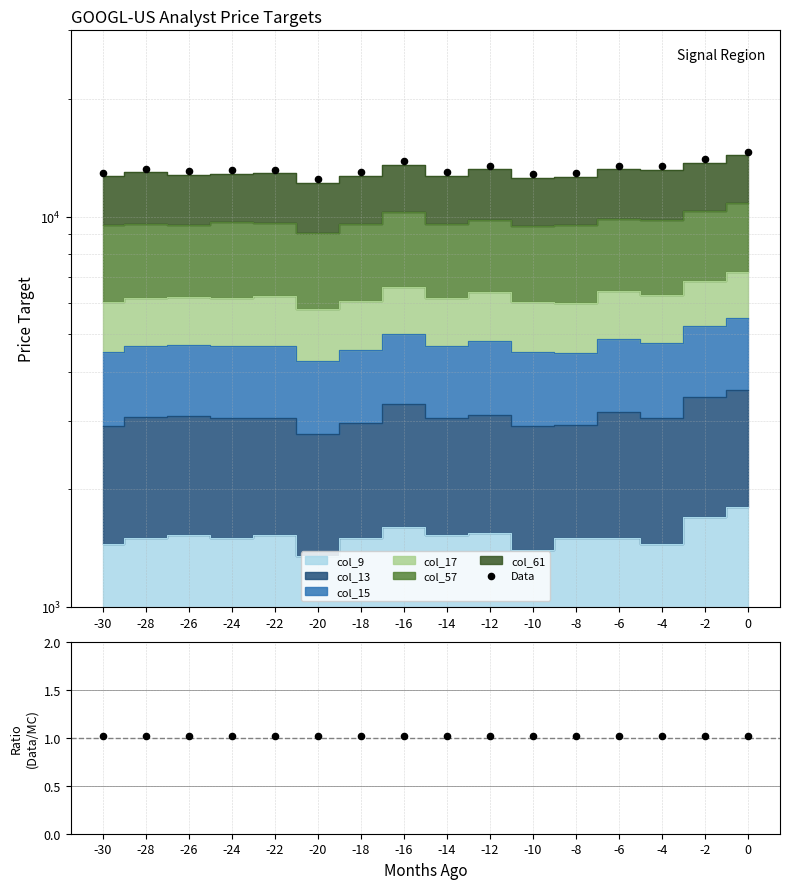

At how many categories does at least one series exceed 335?

16